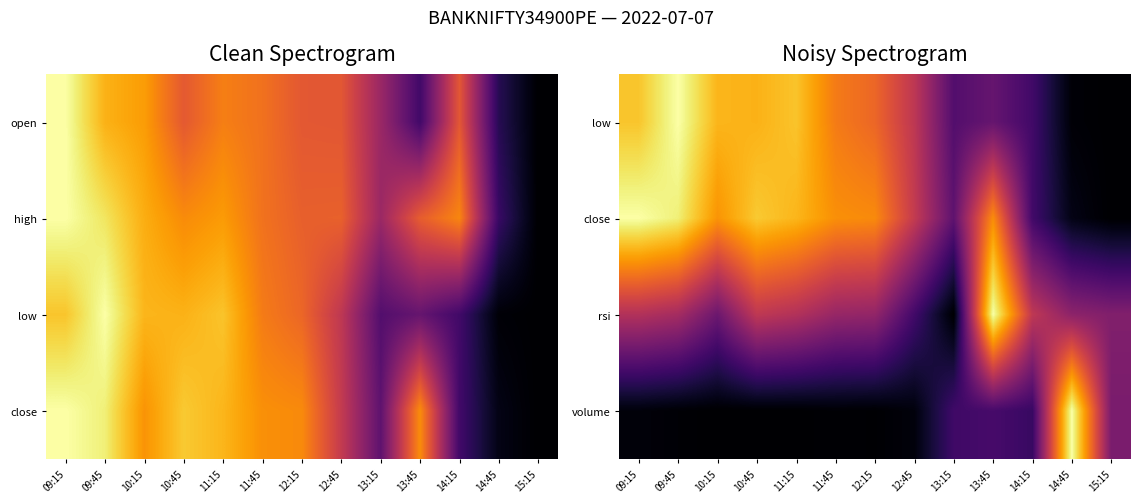

How many data points does each series have?

13